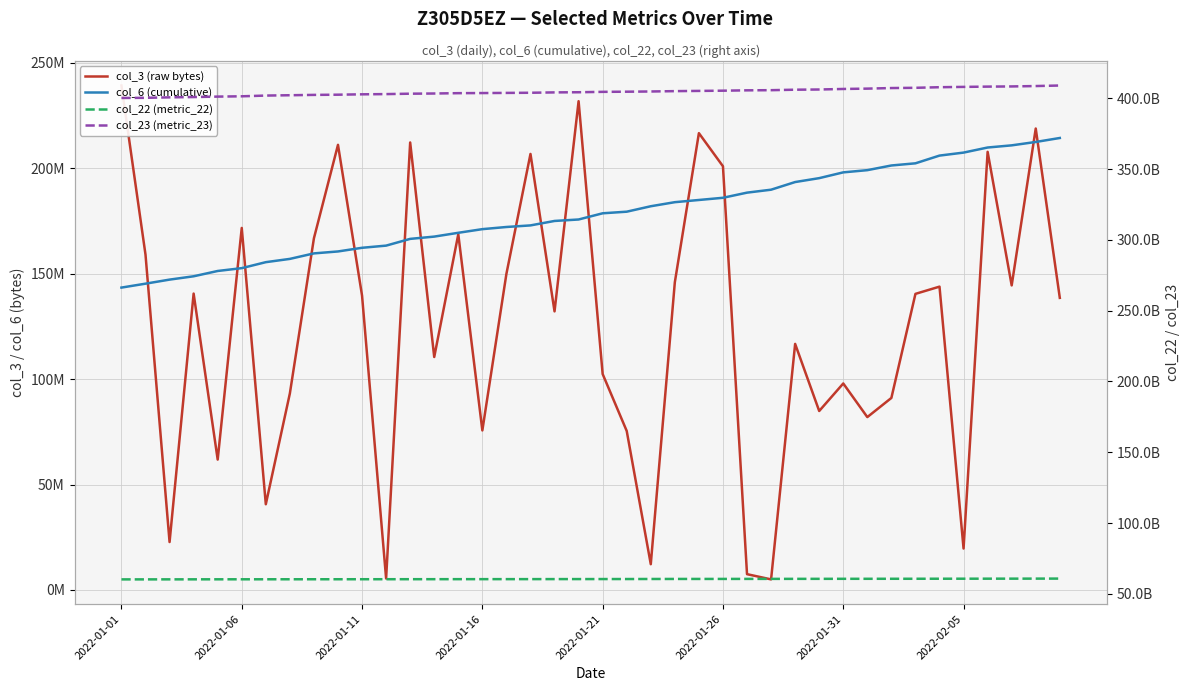

What is the difference between the second highest and second lowest values in the col_3 (raw bytes) series?

226302904